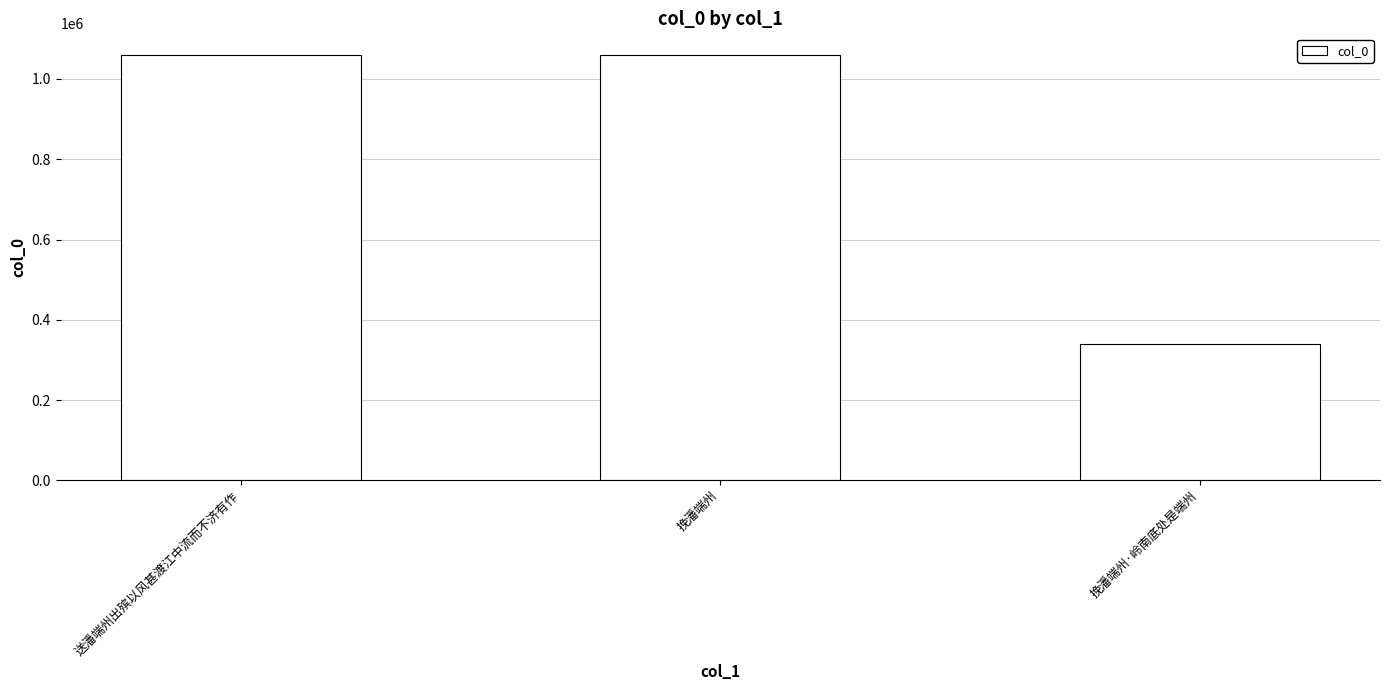

How many values are below 1060456?

1